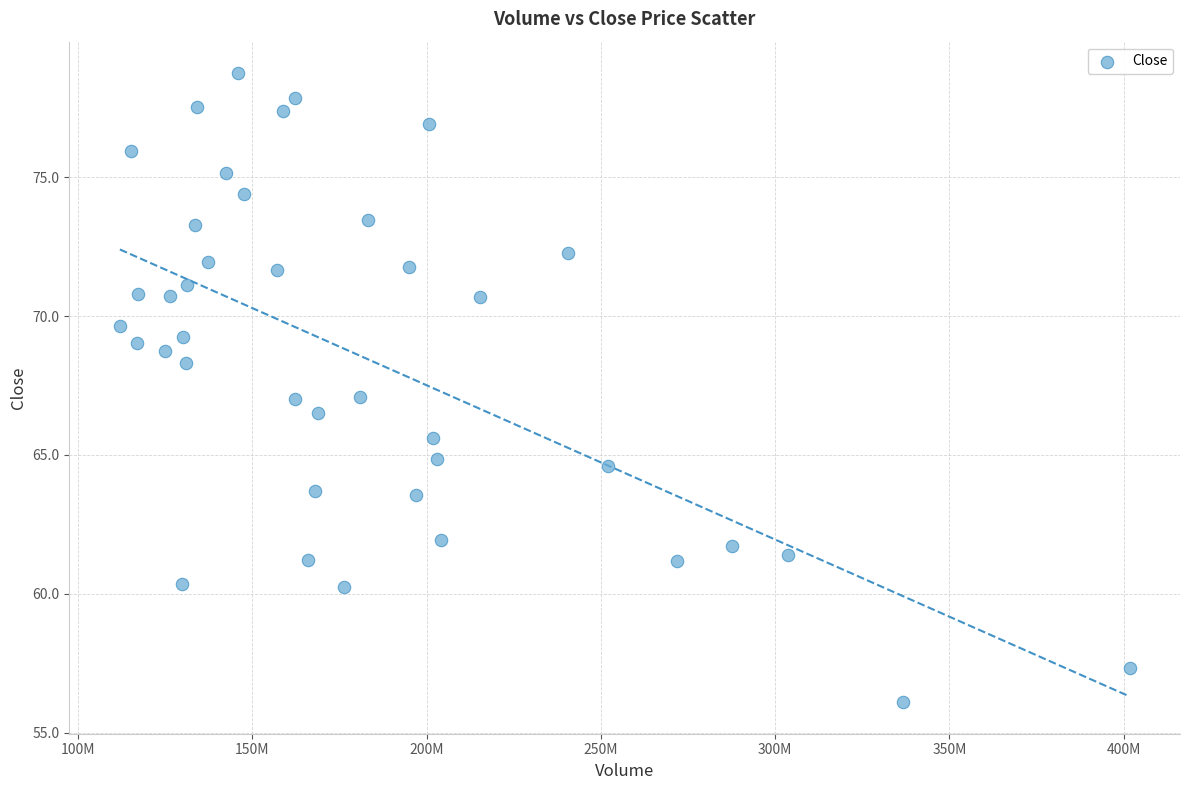

What is the range of Y values (max minus min)?

22.7